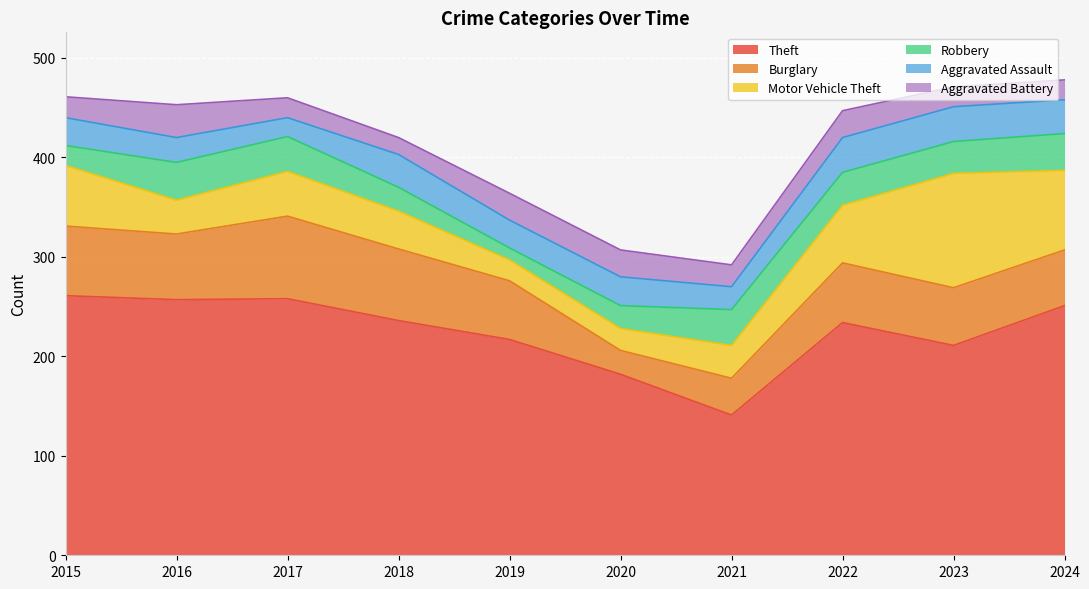

The Robbery series shows 36 at 2021. True or false?

True